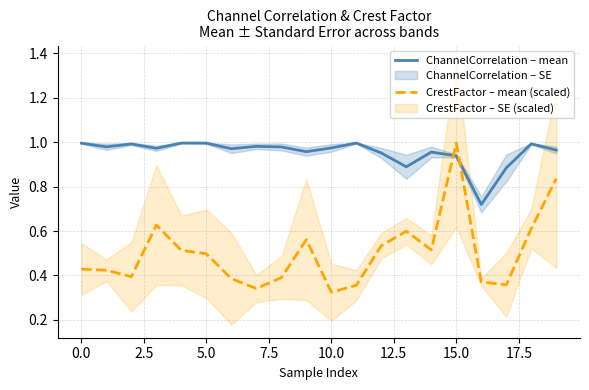

Which series has the largest total across all categories?

ChannelCorrelation – mean